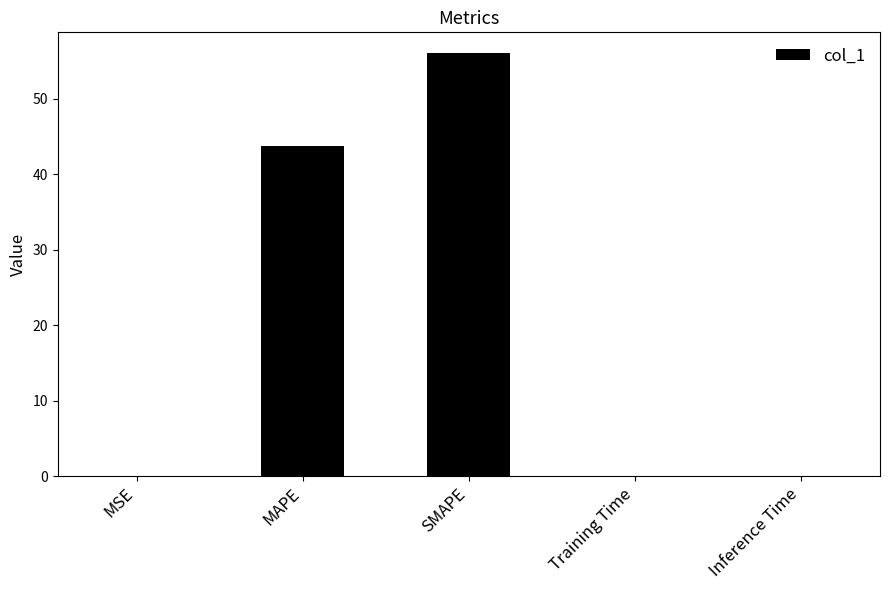

Which label corresponds to the largest value in the chart?

SMAPE